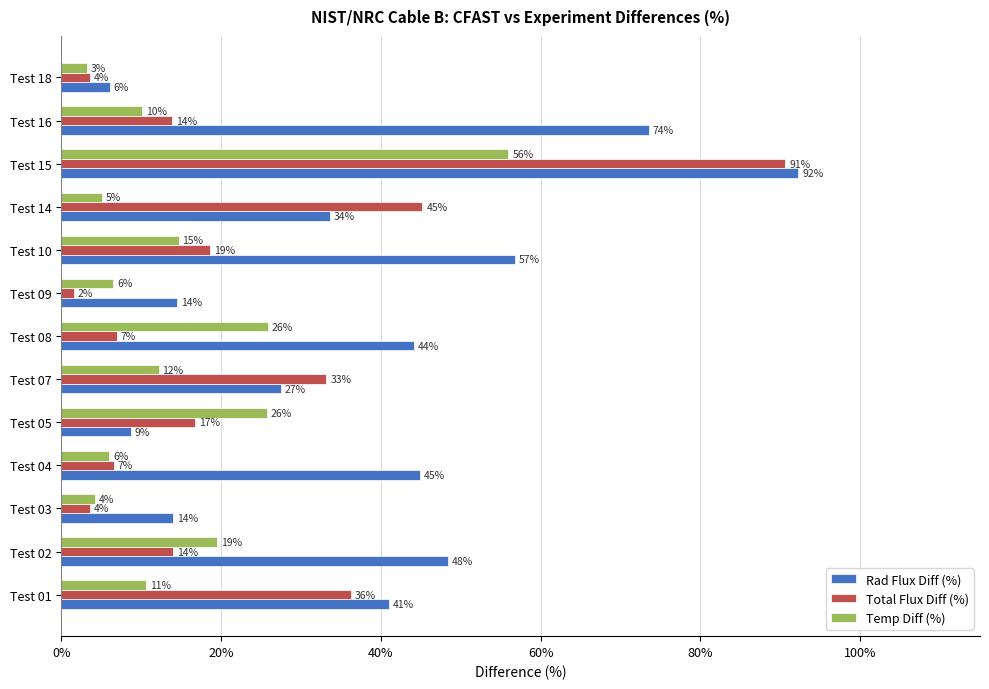

Which series has the largest total across all categories?

Rad Flux Diff (%)